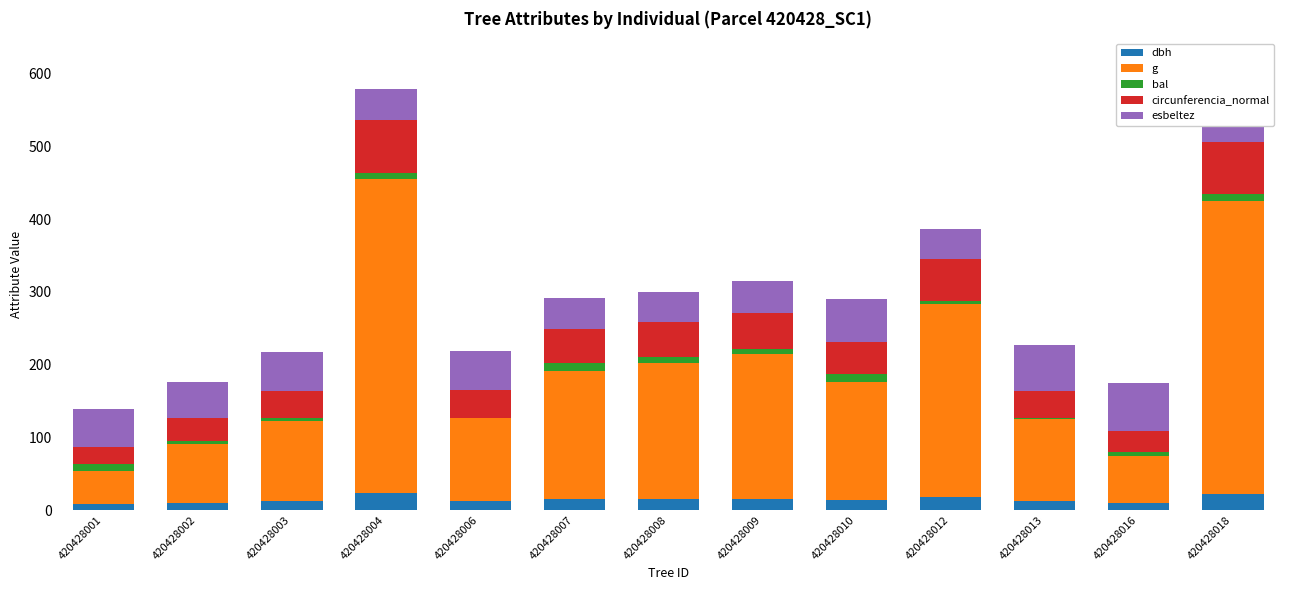

How many groups of bars are there?

13